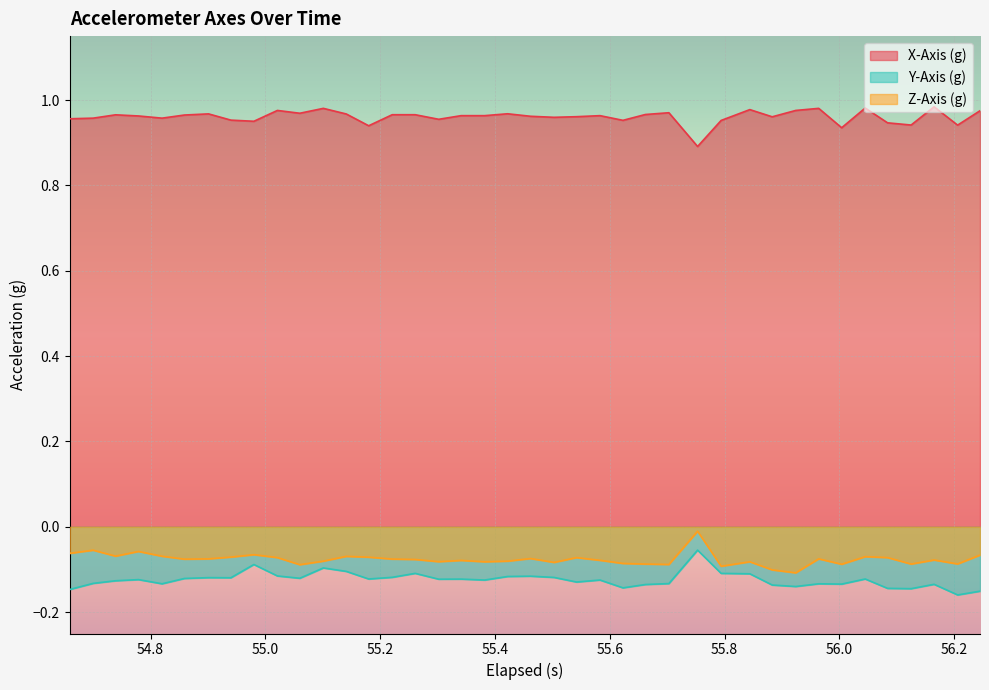

Which series has the largest total across all categories?

X-Axis (g)